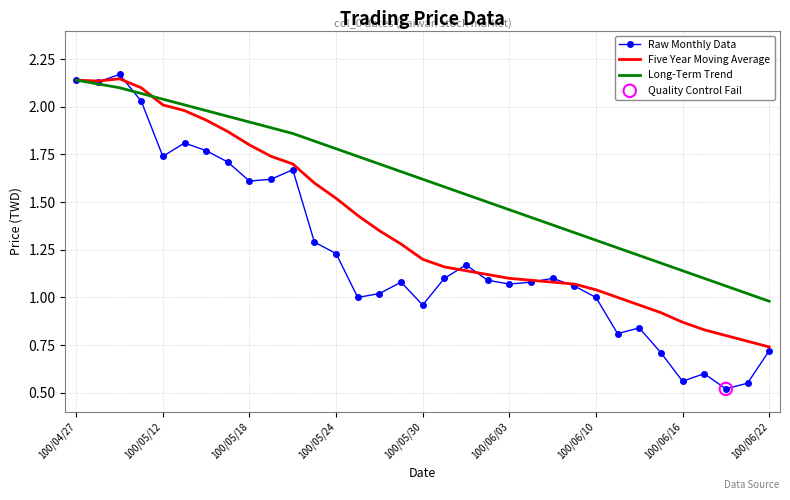

Which series has the largest total across all categories?

Long-Term Trend